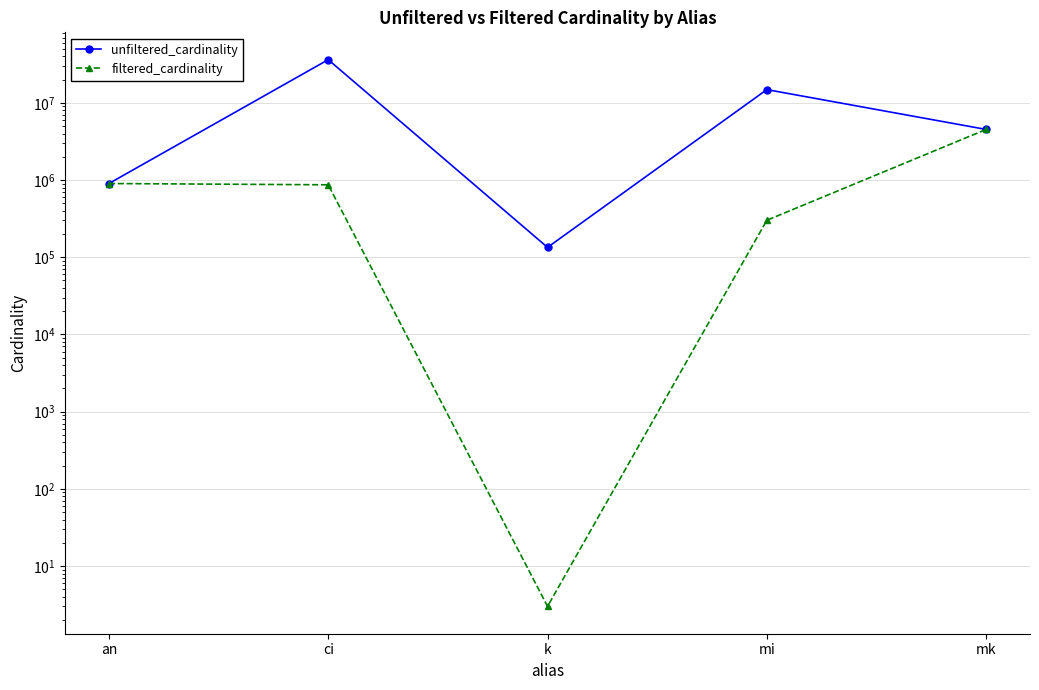

In unfiltered_cardinality, how many points are higher than both neighbors (excluding endpoints)?

2